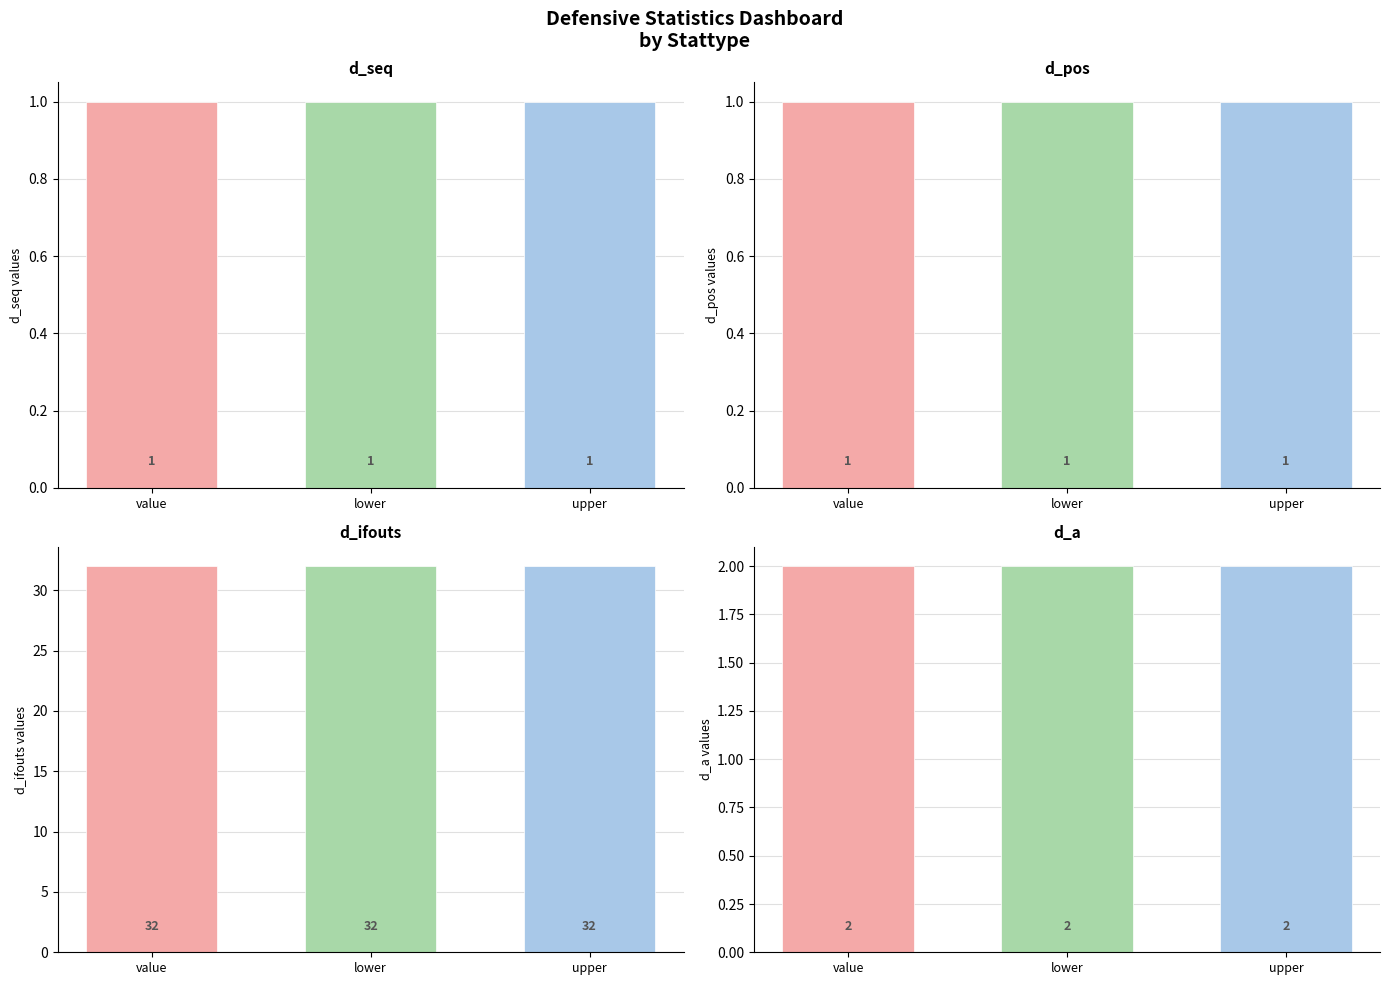

At which label is d_seq closest to 1?

value